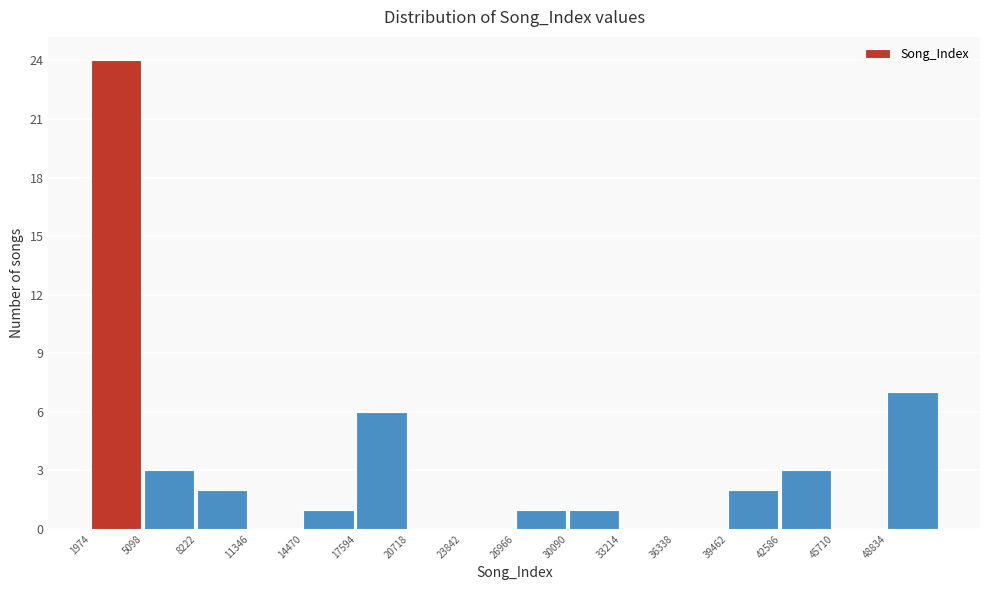

Reading left to right, list all the values displayed in this chart.

1974=24	5098=3	8222=2	11346=0	14470=1	17594=6	20718=0	23842=0	26966=1	30090=1	33214=0	36338=0	39462=2	42586=3	45710=0	48834=7